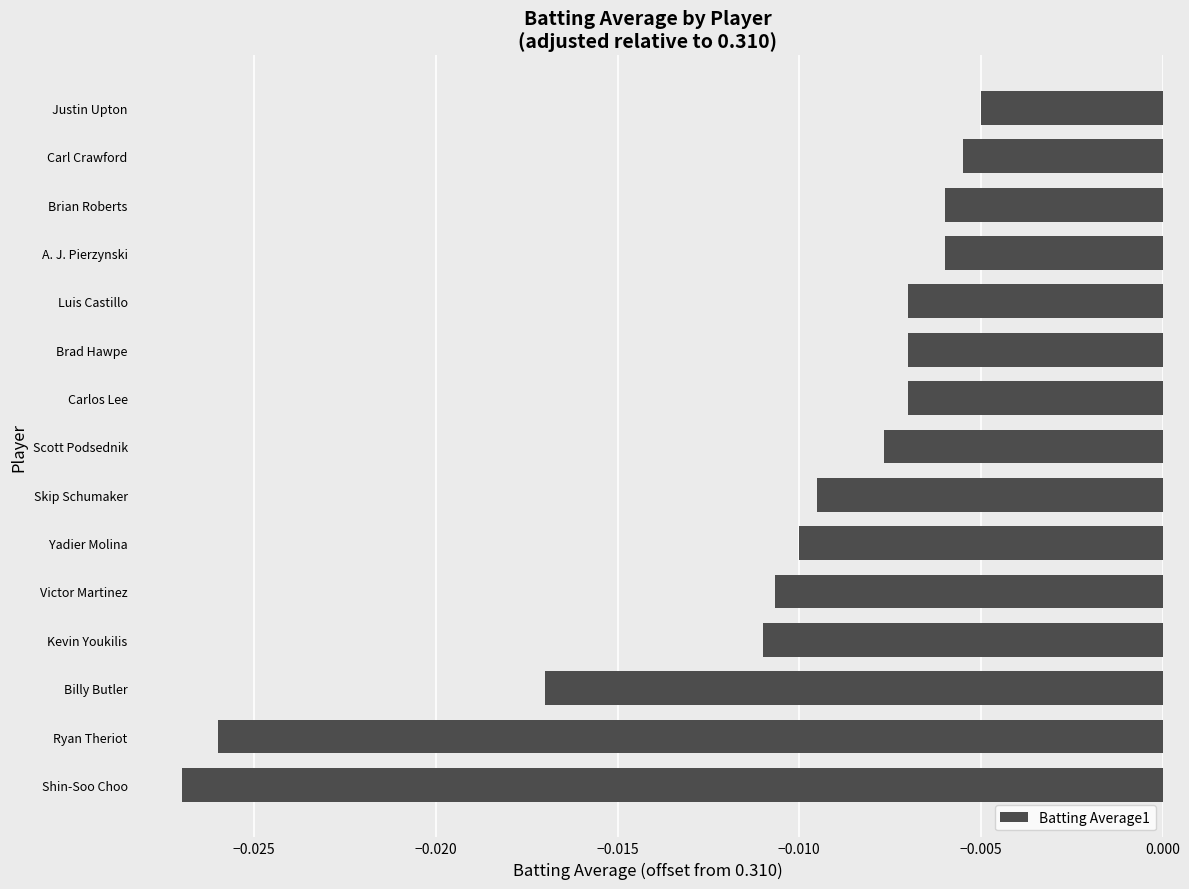

Which category has the lowest value across all series?

Shin-Soo Choo